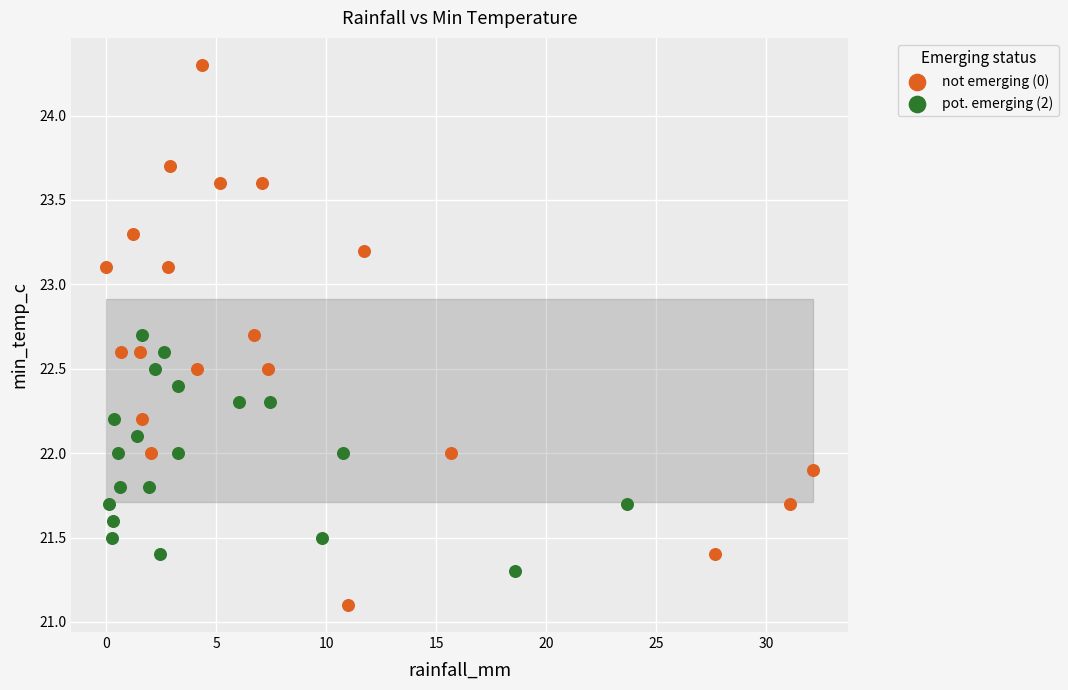

Which series contains the highest Y value?

not emerging (0)